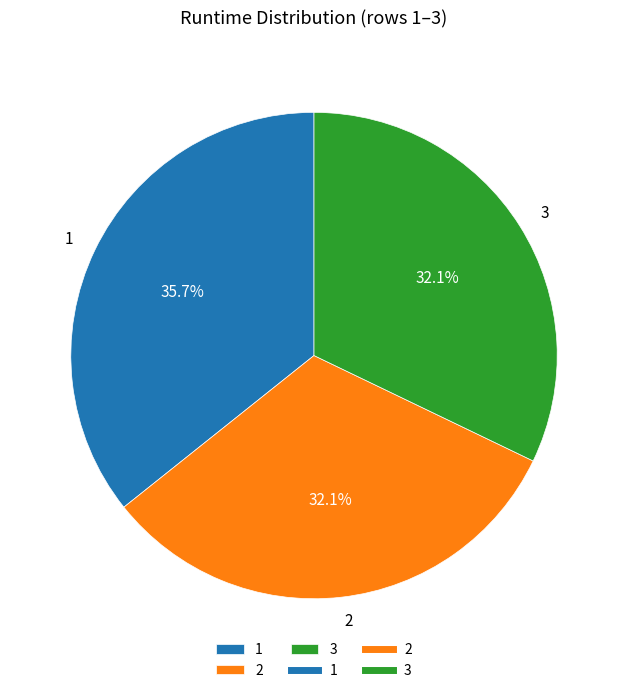

What is the ratio of the value at 1 to the value at 3?

1.1